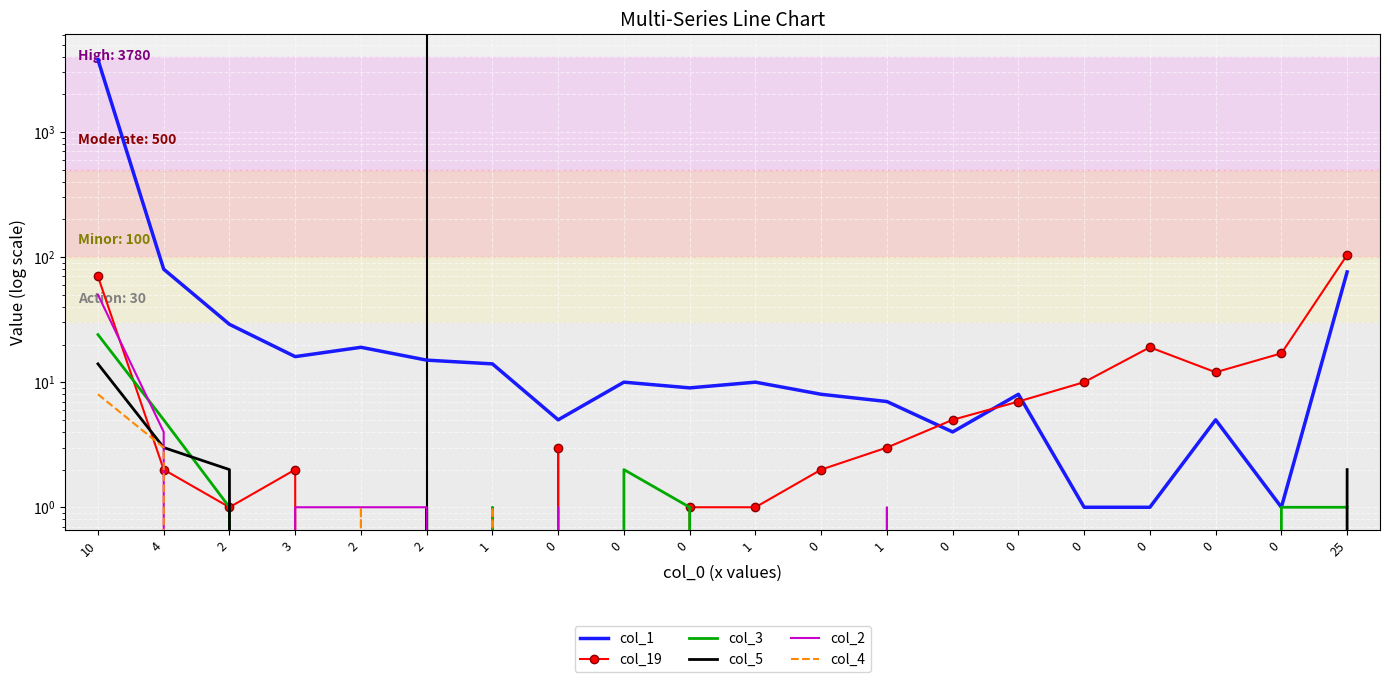

How many lines are shown in the chart?

6